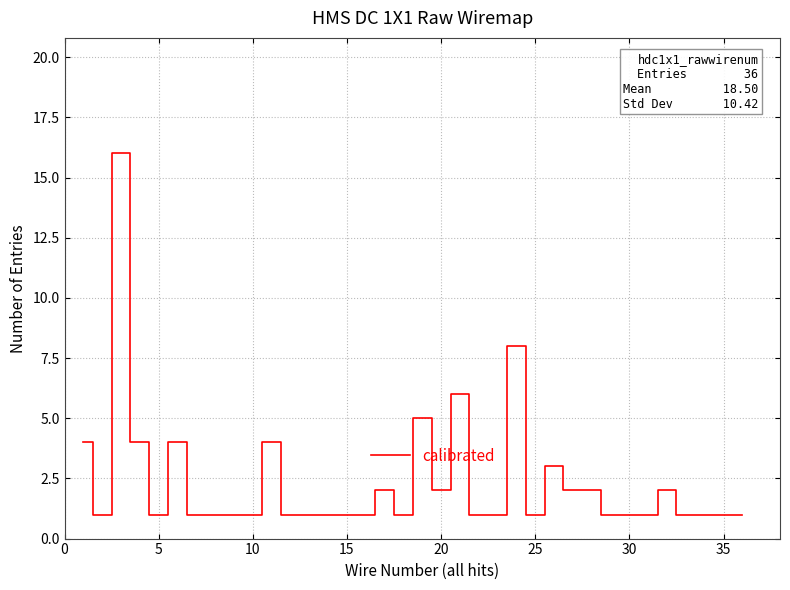

True or false: the data has more than 2 interior local peaks.

True